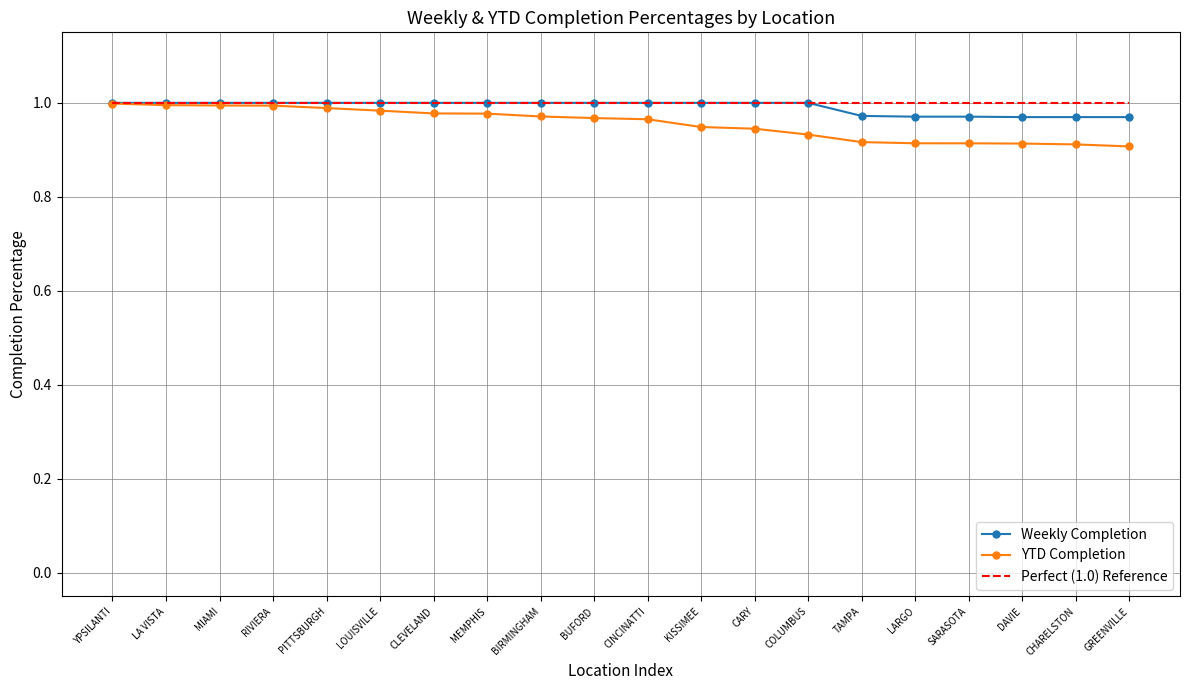

Which series has the widest spread of values?

YTD Completion